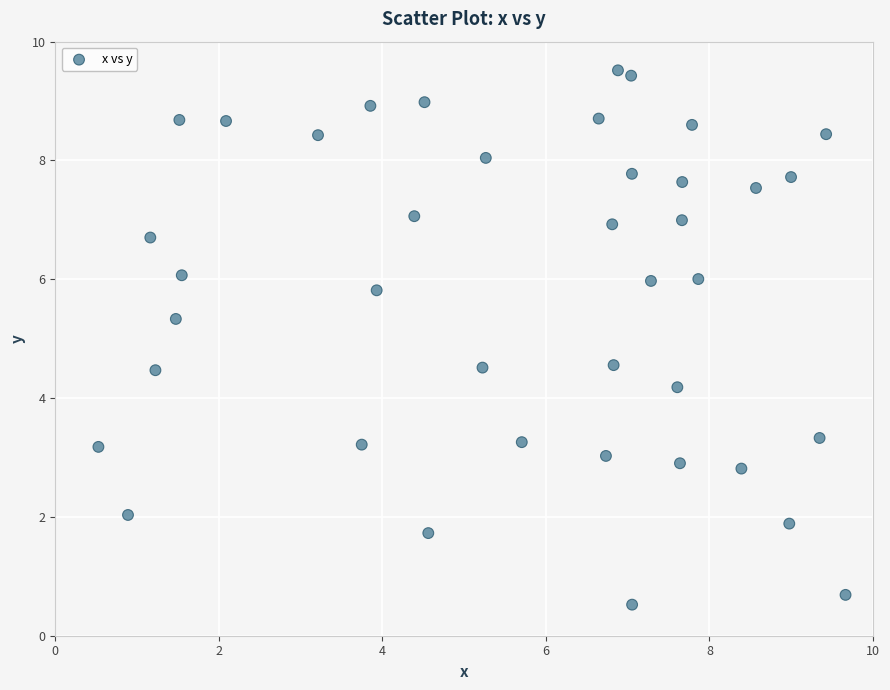

What Y value in the scatter plot is closest to 5?

5.3